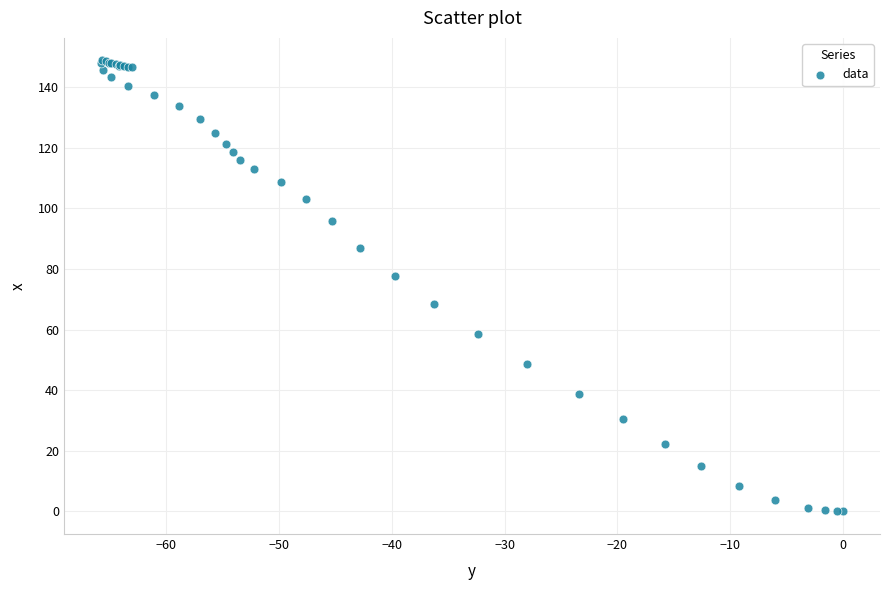

What Y value in the scatter plot is closest to 74?

77.6